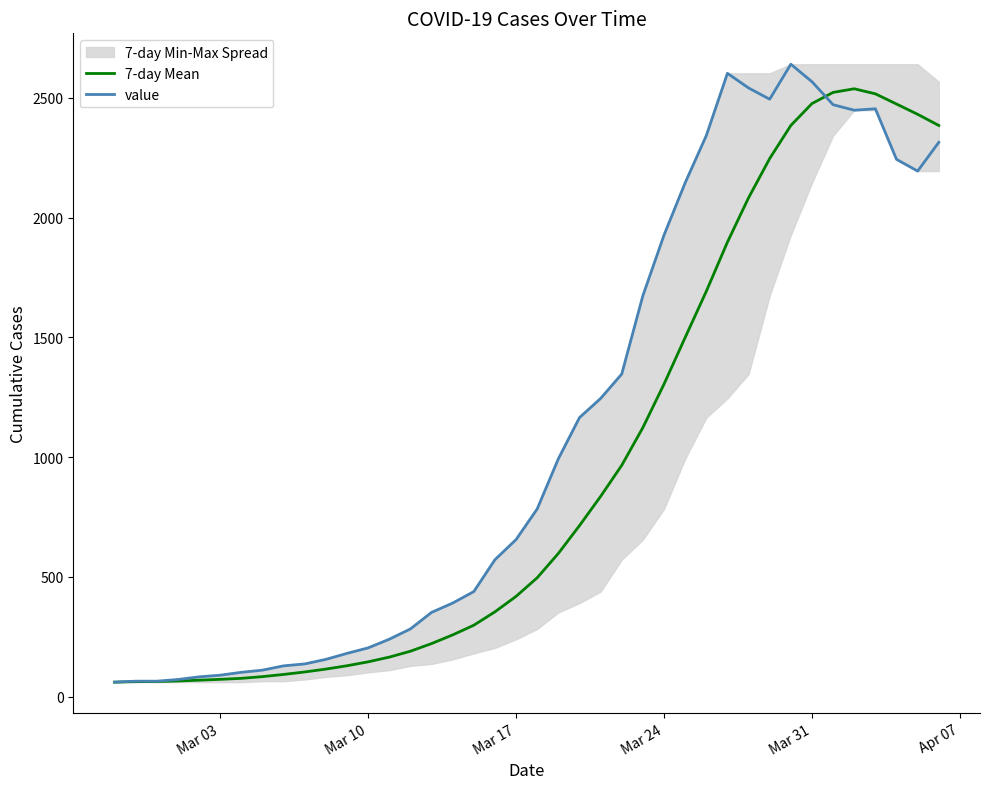

Is it true that value equals 664.4 at 37?

False